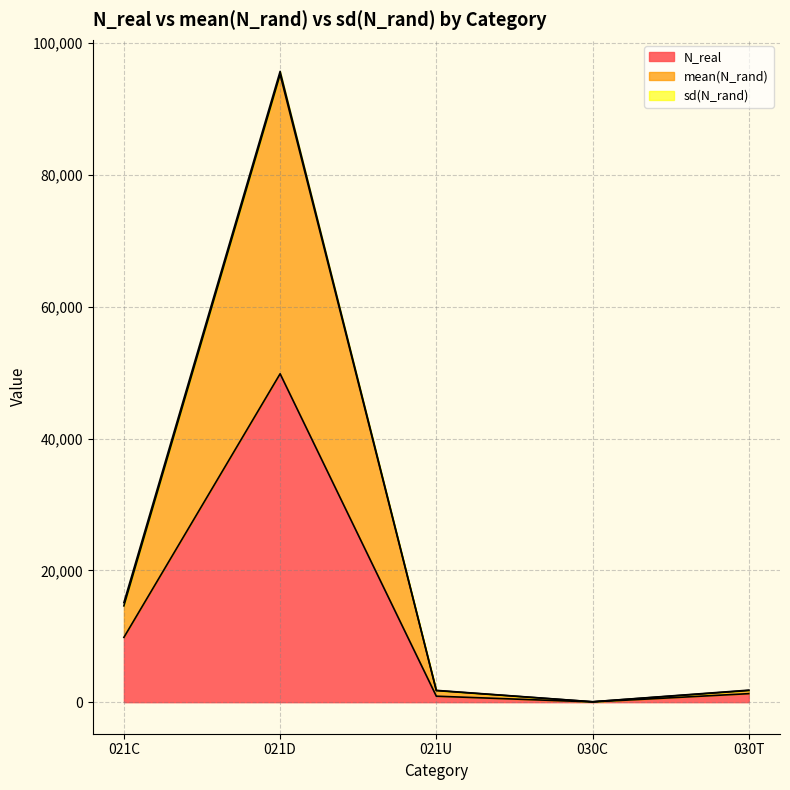

Reading left to right, transcribe all the data shown in this chart.

N_real: 9838.0	49830.0	909.0	40.0	1295.0
mean(N_rand): 14613.7	95243.5	1753.0	58.9	1770.0